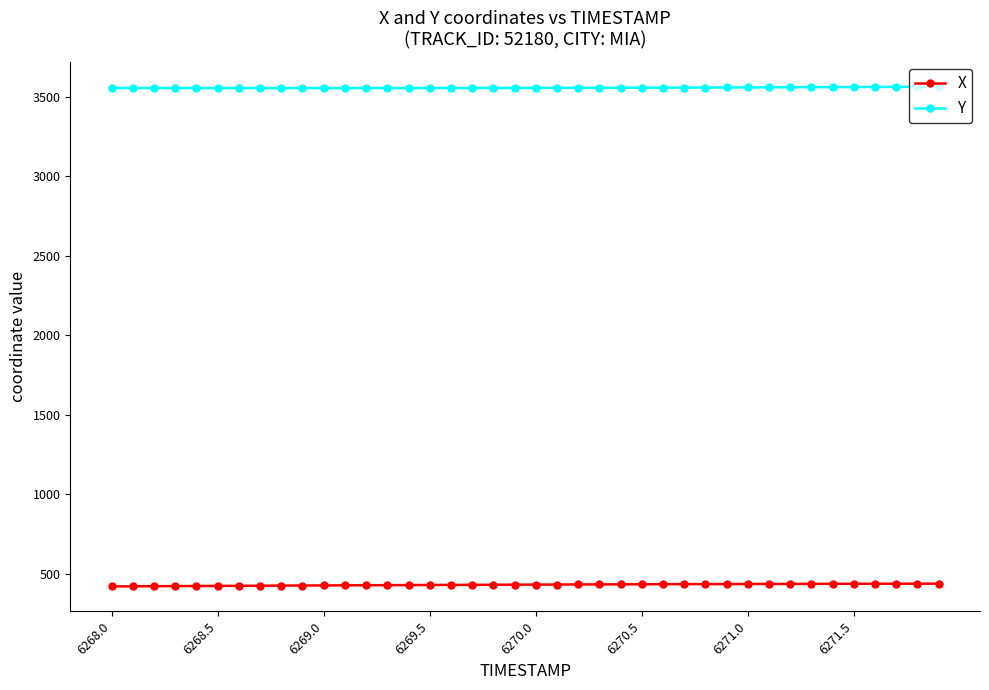

Rank the series by their maximum value, from highest to lowest.

Y, X